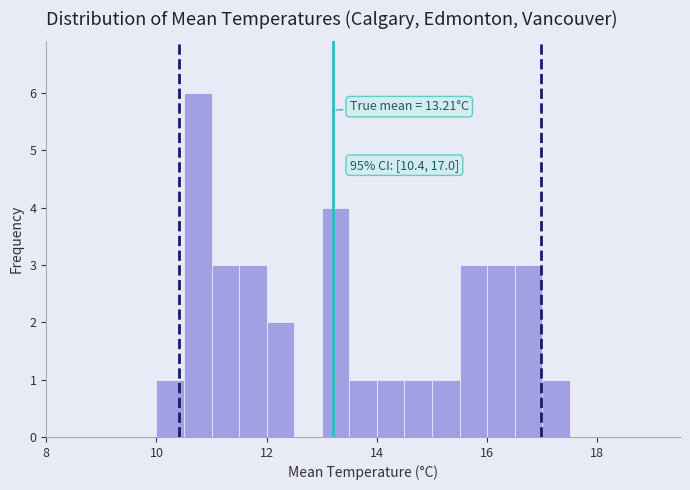

Around what value on the x-axis is the tallest bar? Give the approximate position of its centre, as read against the axis.

10.8